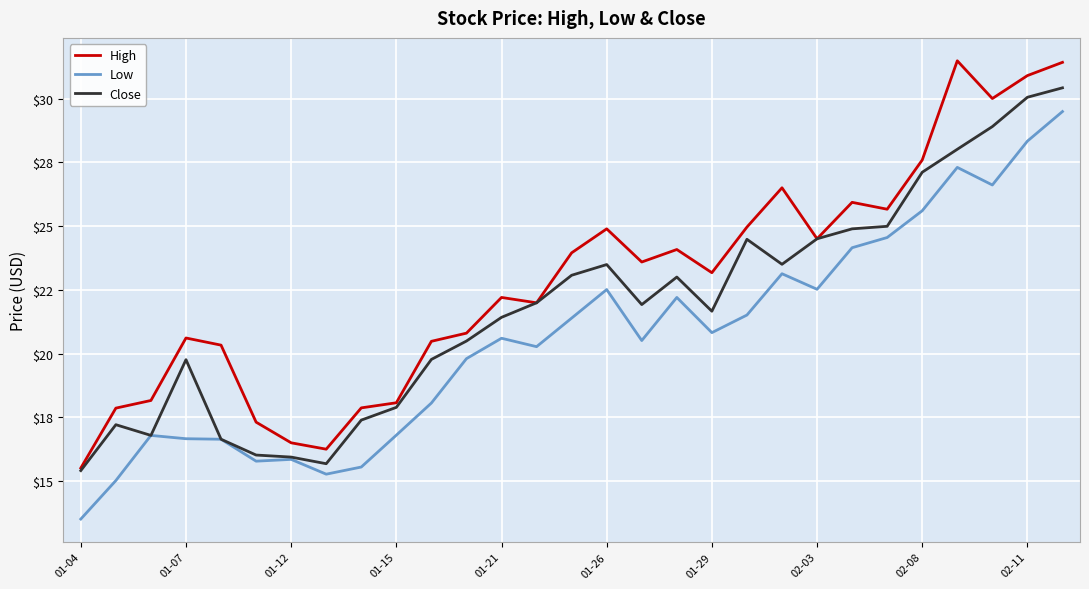

Which series has the largest range (max minus min)?

Low